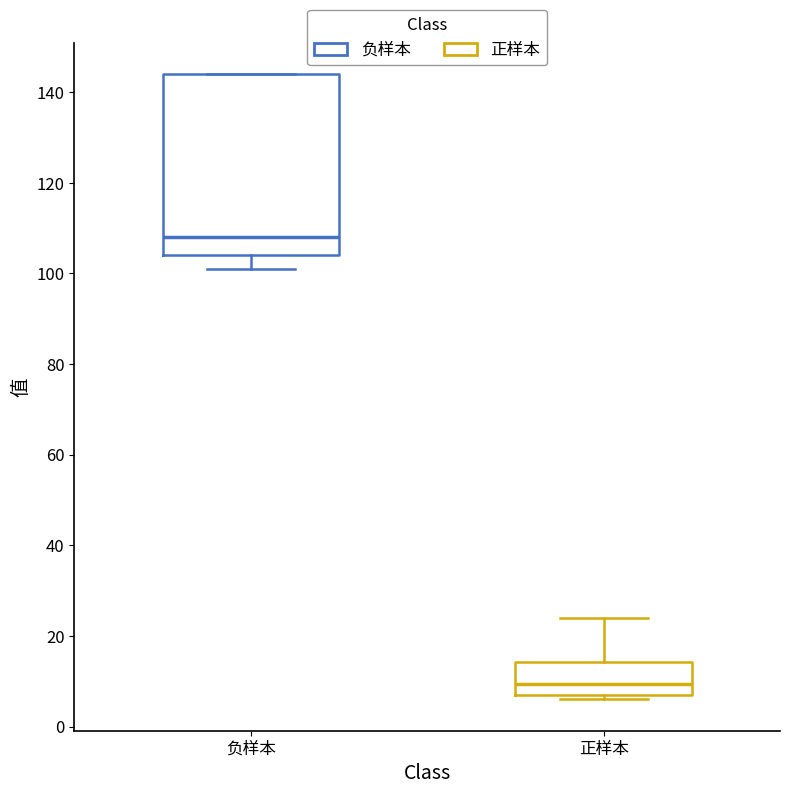

Where is the upper edge of the box for 正样本 on the y-axis? The values are not printed on the chart, so give them approximately, as read against the axis.

14